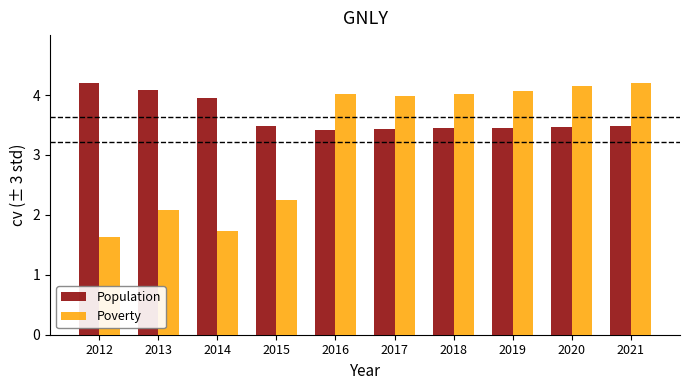

The value of Population at 2014 is 3.9. True or false?

True